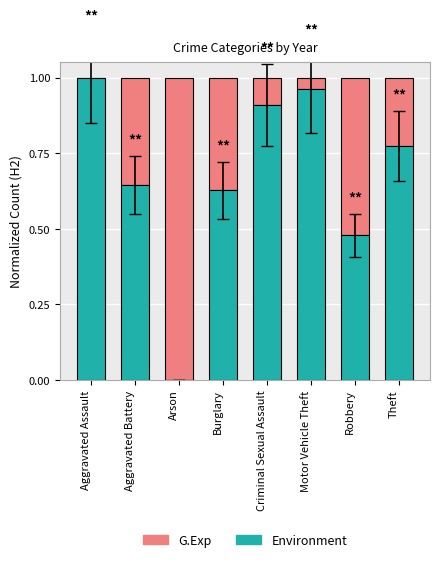

Is it true that Environment equals 0.6 at Motor Vehicle Theft?

False